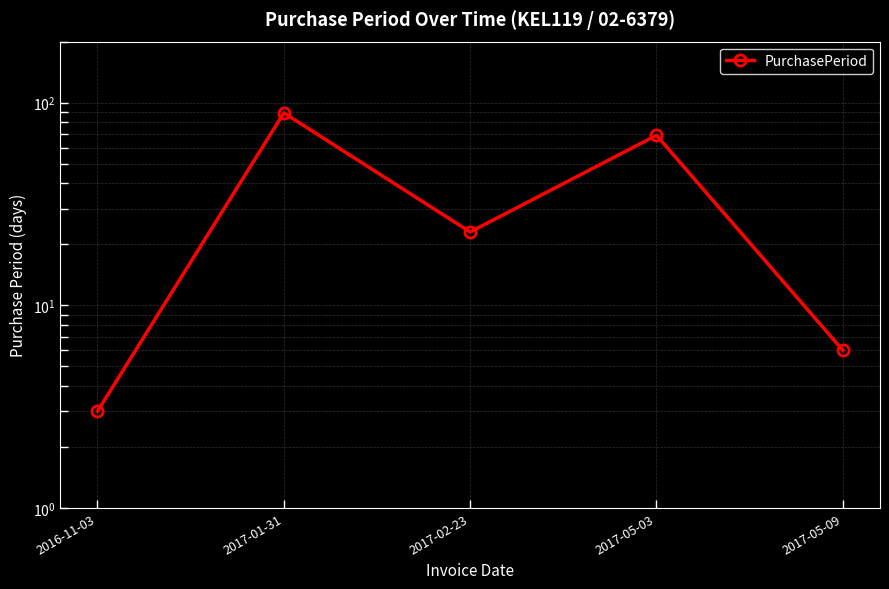

What is the greatest value displayed?

89